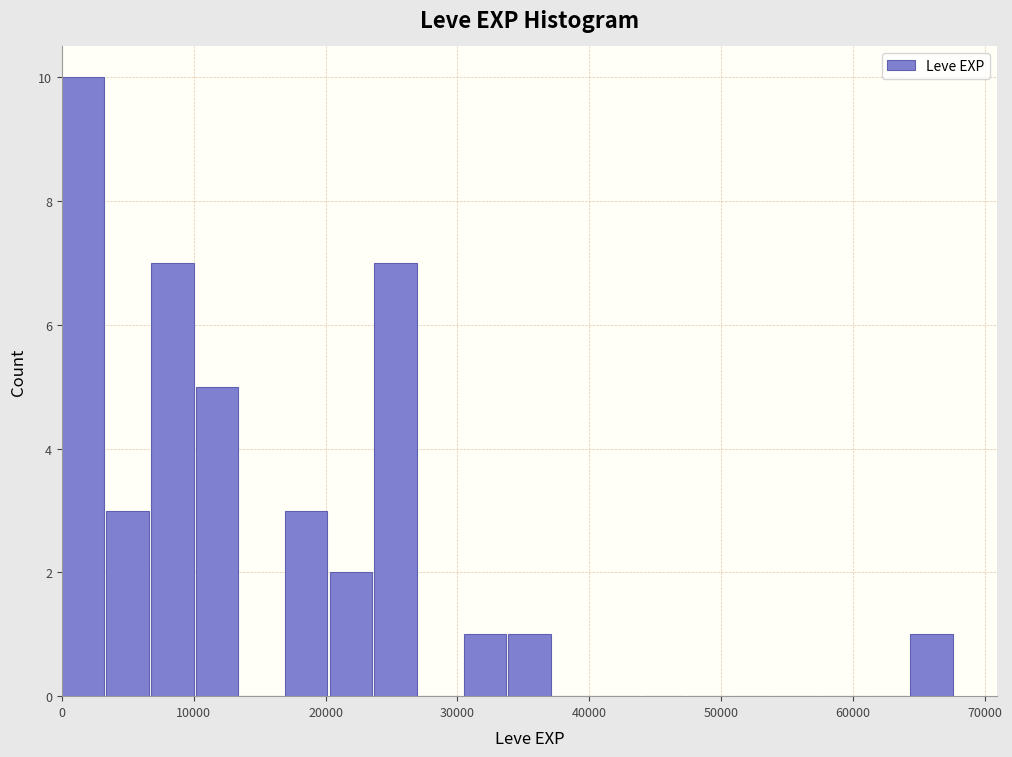

Read against the x-axis, roughly where is the centre of the tallest bar?

2000